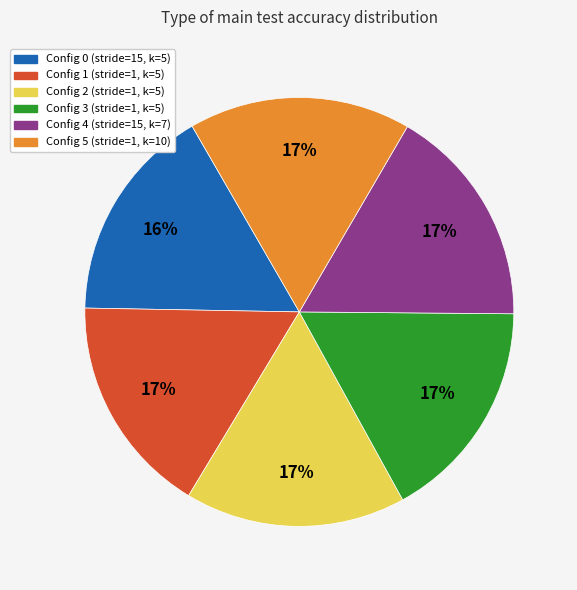

To the nearest percent, what is the average slice percentage?

17%